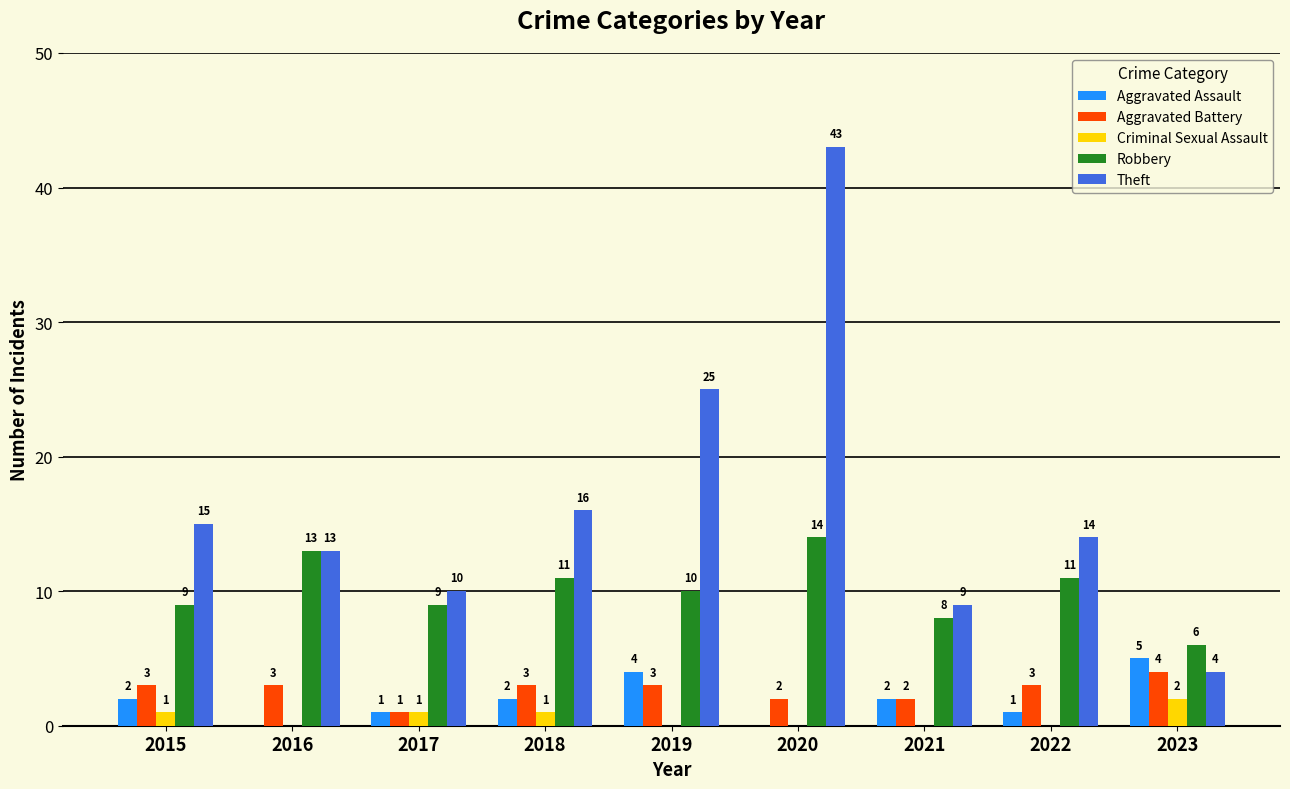

How many distinct data groups are displayed?

5